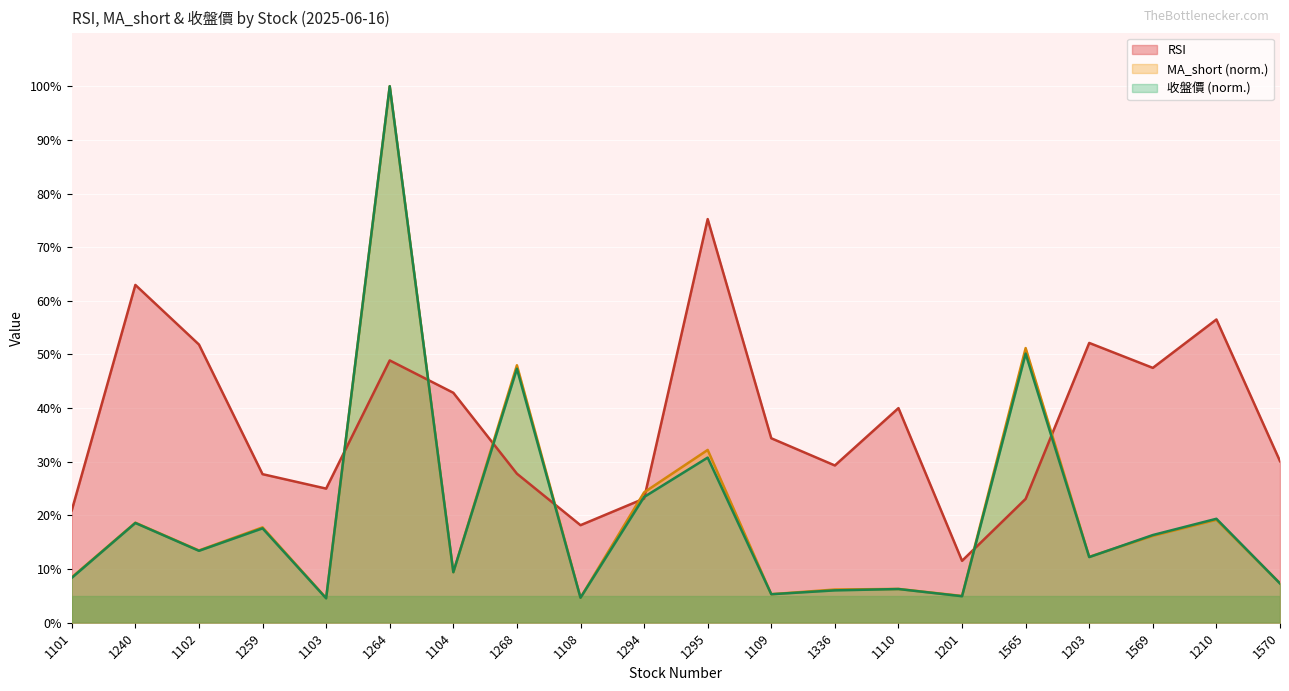

Which series changed the most between 1103 and 1109?

RSI